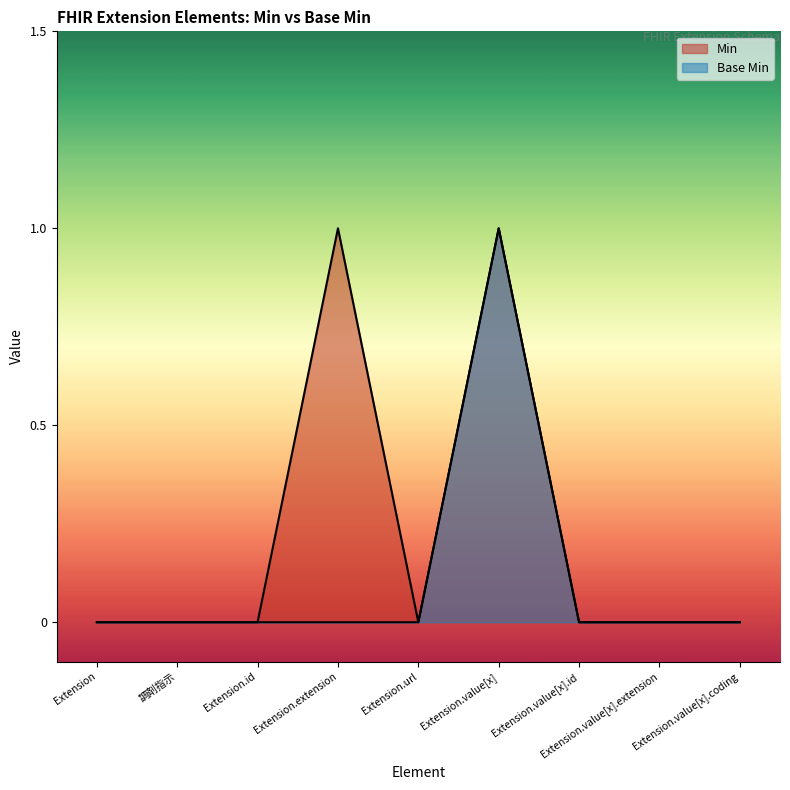

What are all the series names shown in the legend?

Min, Base Min